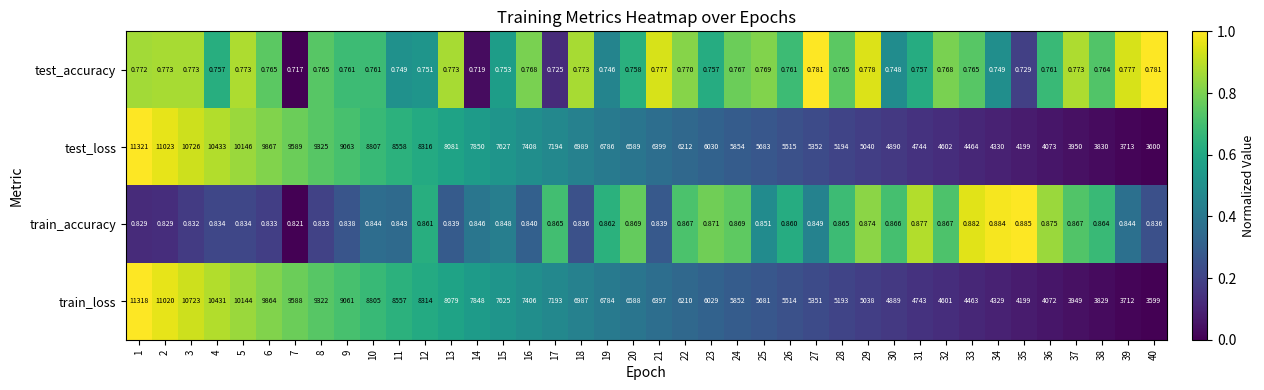

Rank the series at 33 from highest to lowest value.

test_loss, train_loss, train_accuracy, test_accuracy